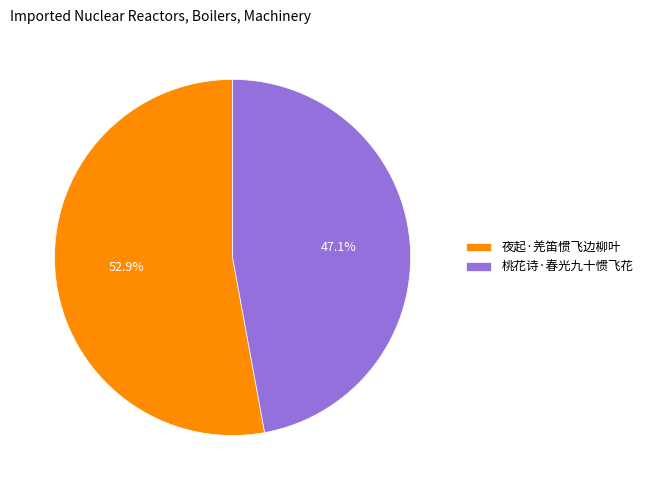

Does 桃花诗·春光九十惯飞花 account for over 50% of the chart?

No